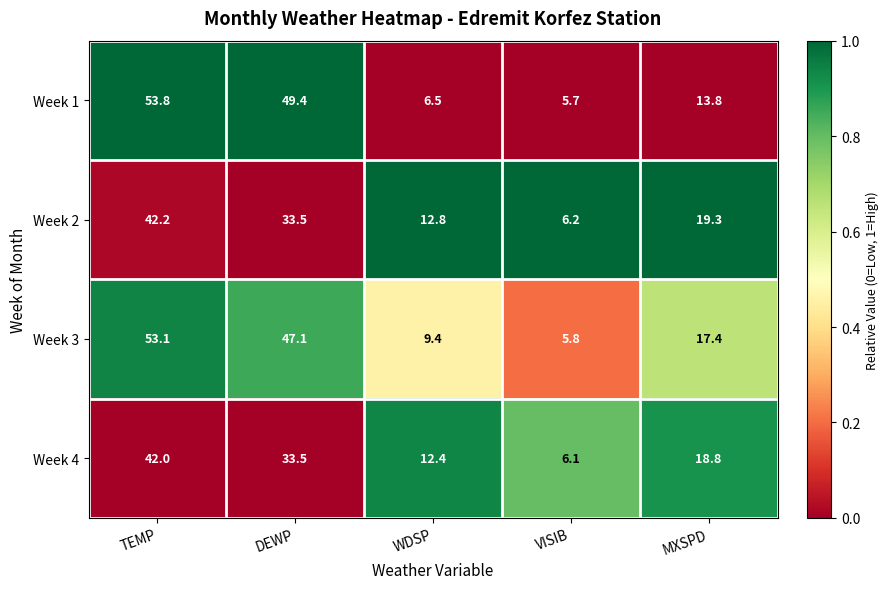

Rank the series by their maximum value, from highest to lowest.

Week 1, Week 3, Week 2, Week 4